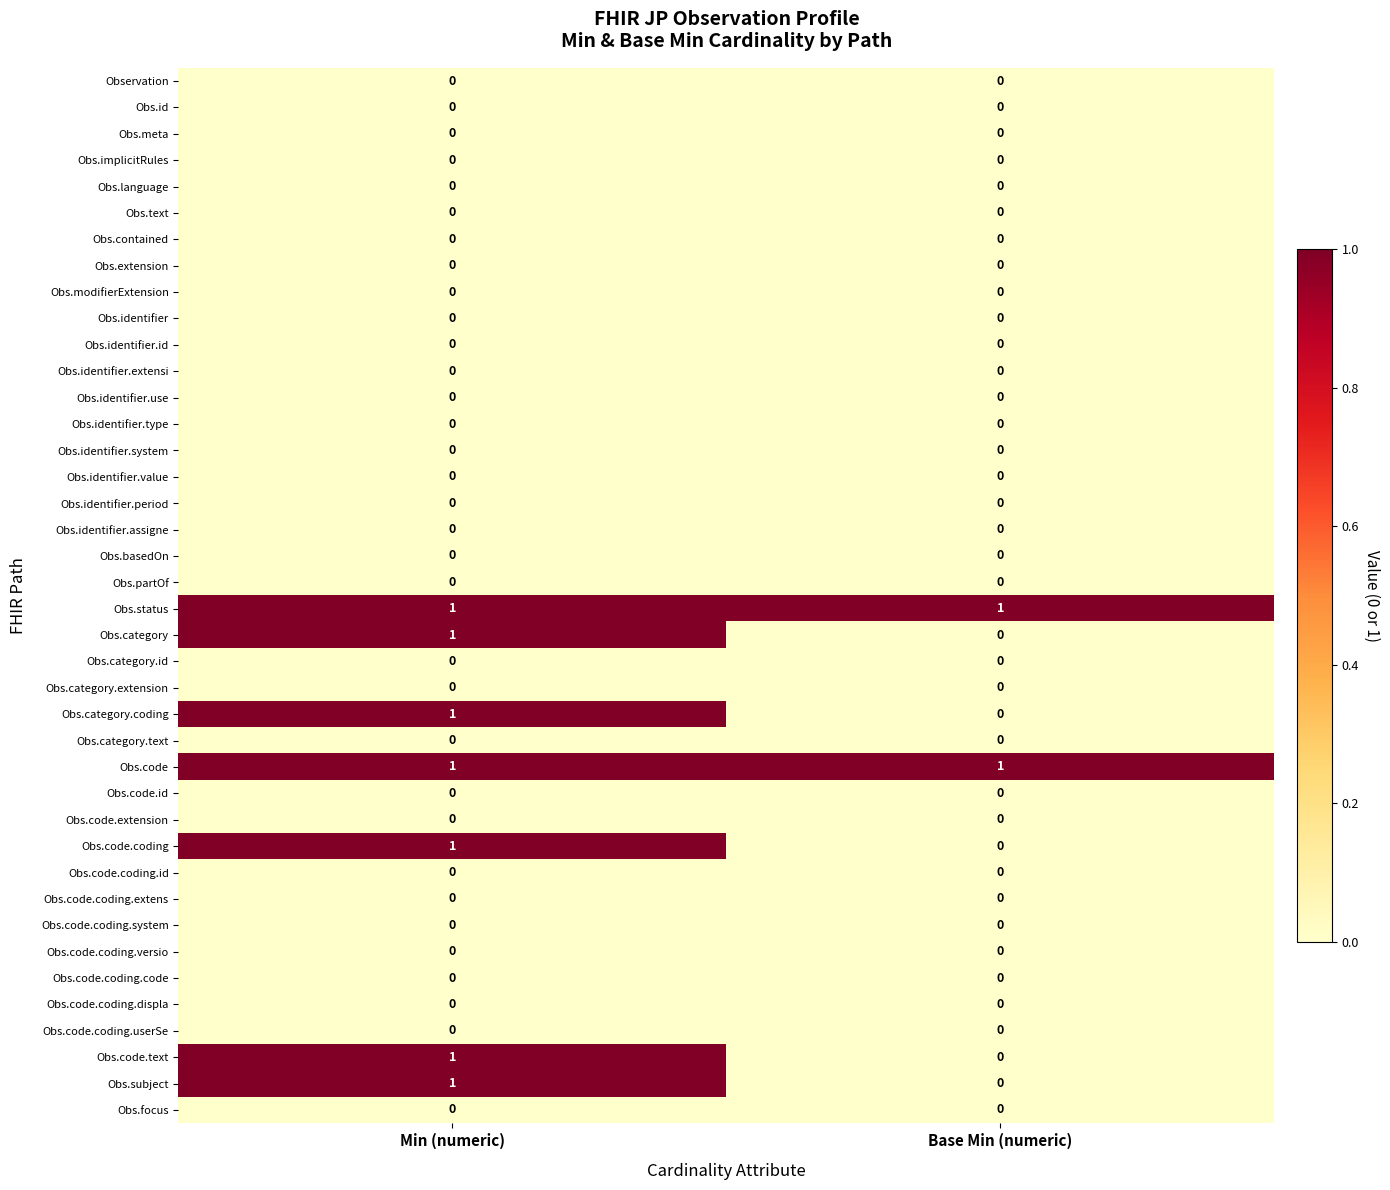

At which category is the sum across all series the highest?

Min (numeric)